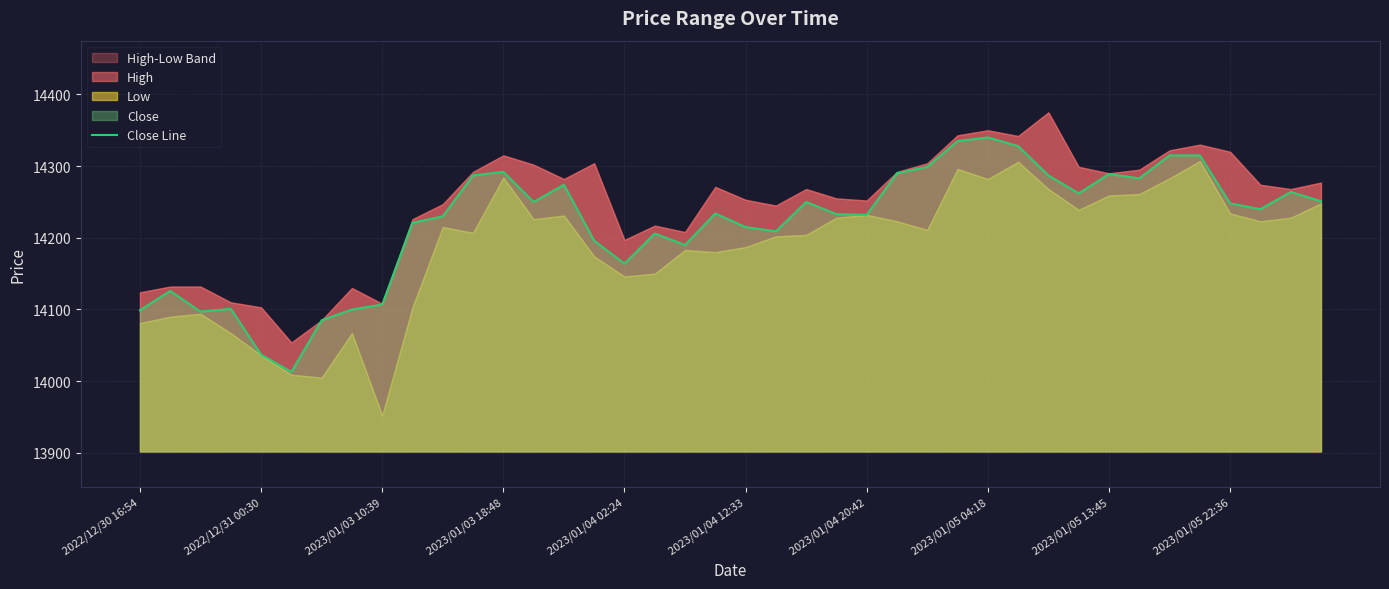

What is the maximum value for Close Line?

14340